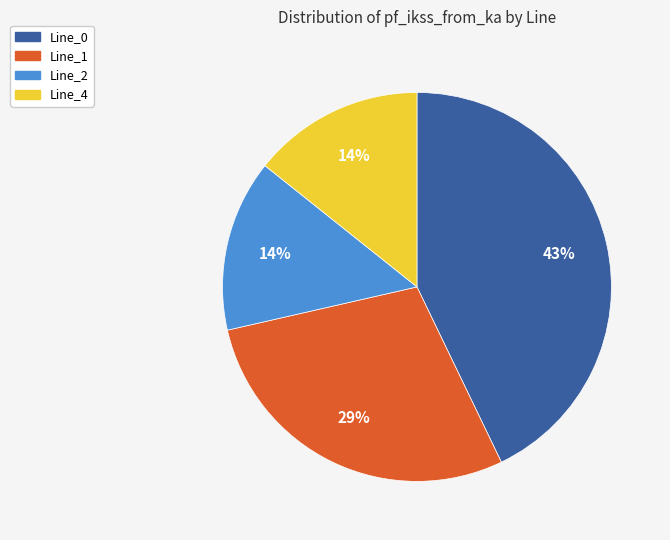

Which category has the biggest portion of the pie?

Line_0